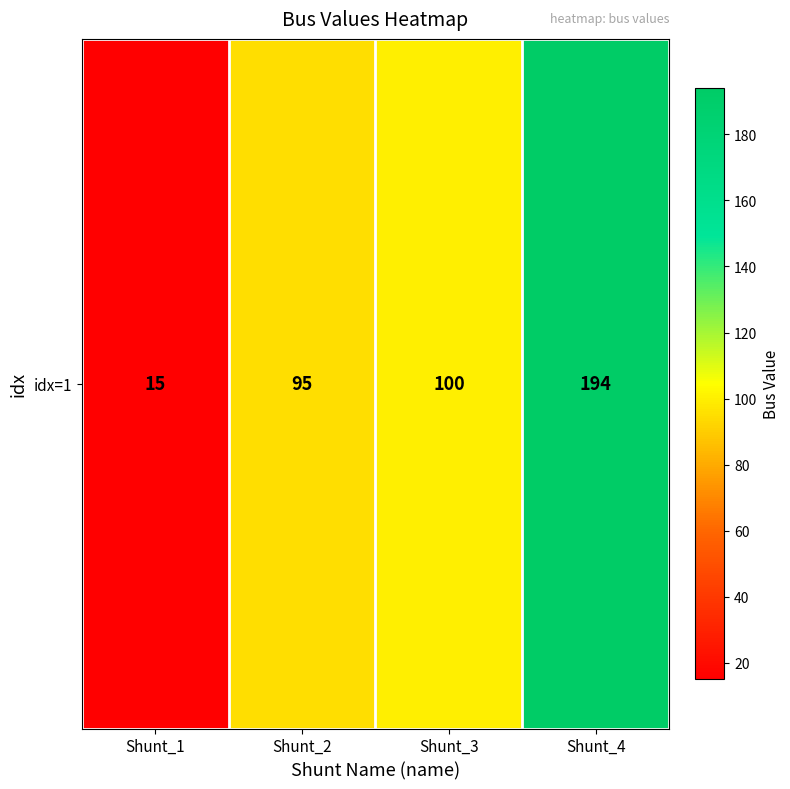

What is the change in value from Shunt_2 to Shunt_4?

+99